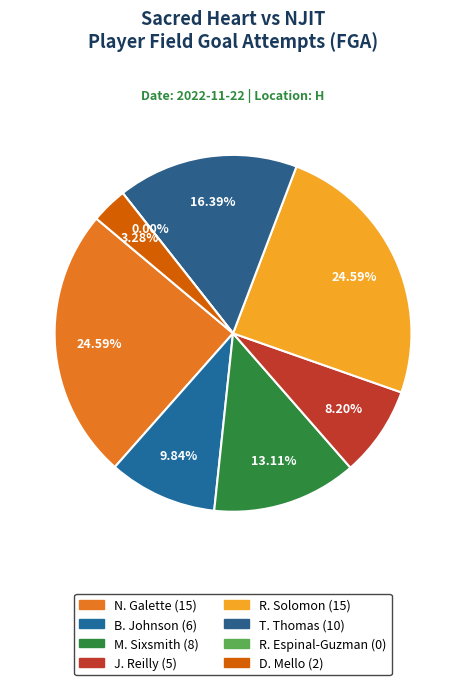

The D. Mello slice represents 14% of the pie. True or false?

False